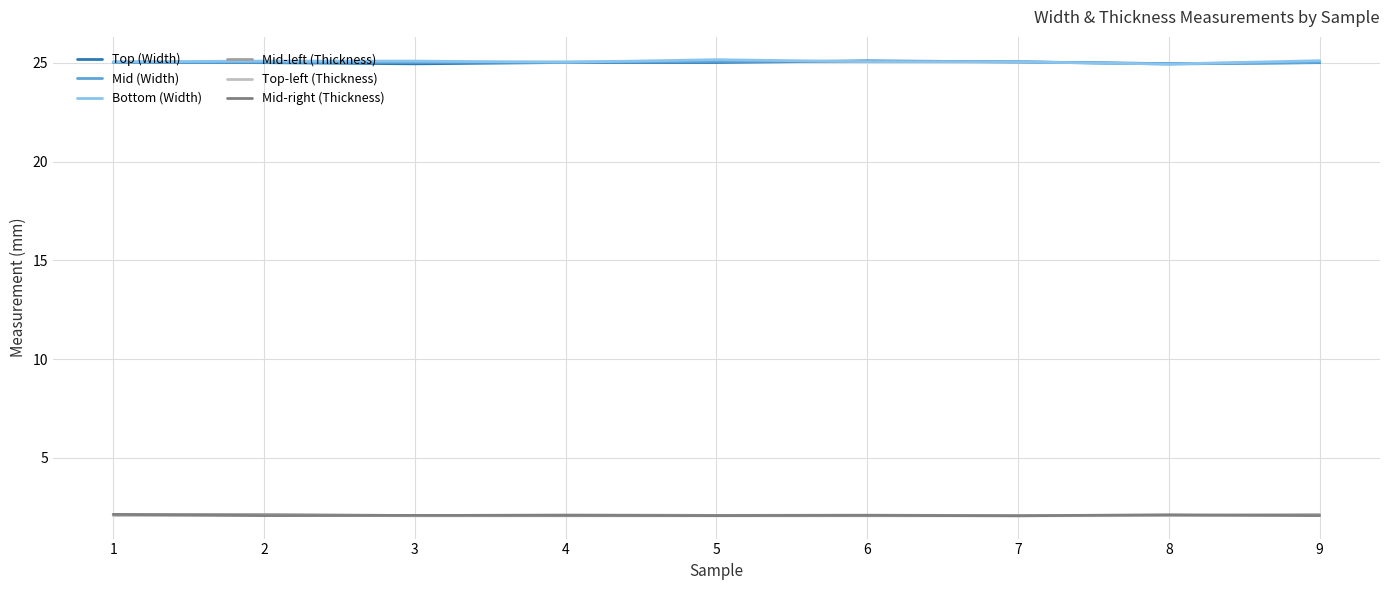

What is the total value across all series at 2?

81.4